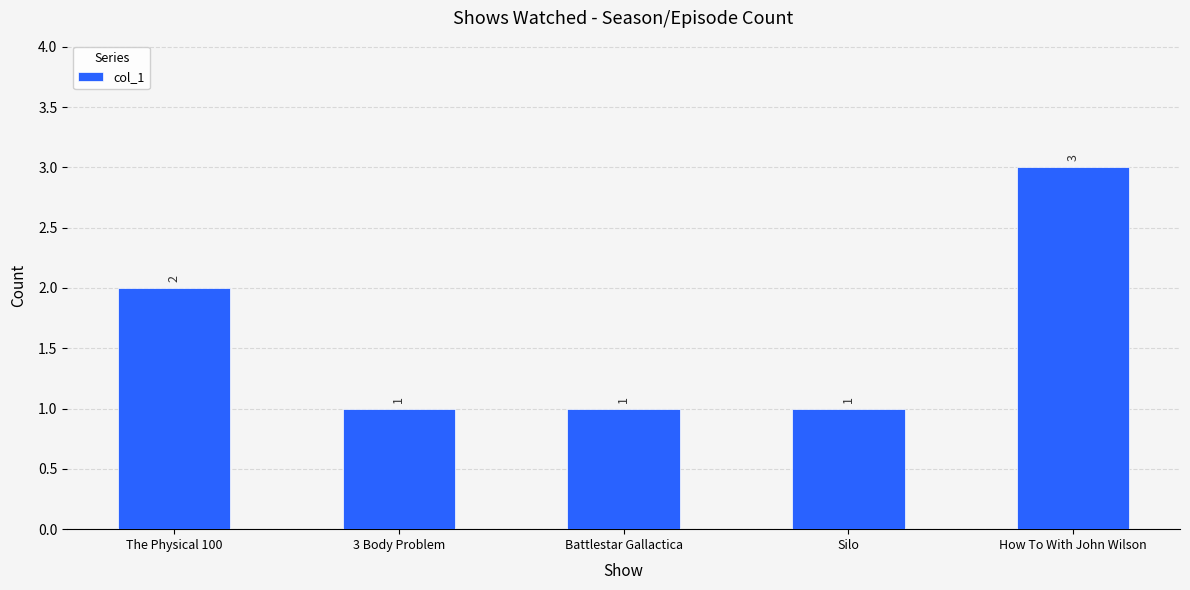

Reading right to left, transcribe all the data shown in this chart.

How To With John Wilson=3	Silo=1	Battlestar Gallactica=1	3 Body Problem=1	The Physical 100=2